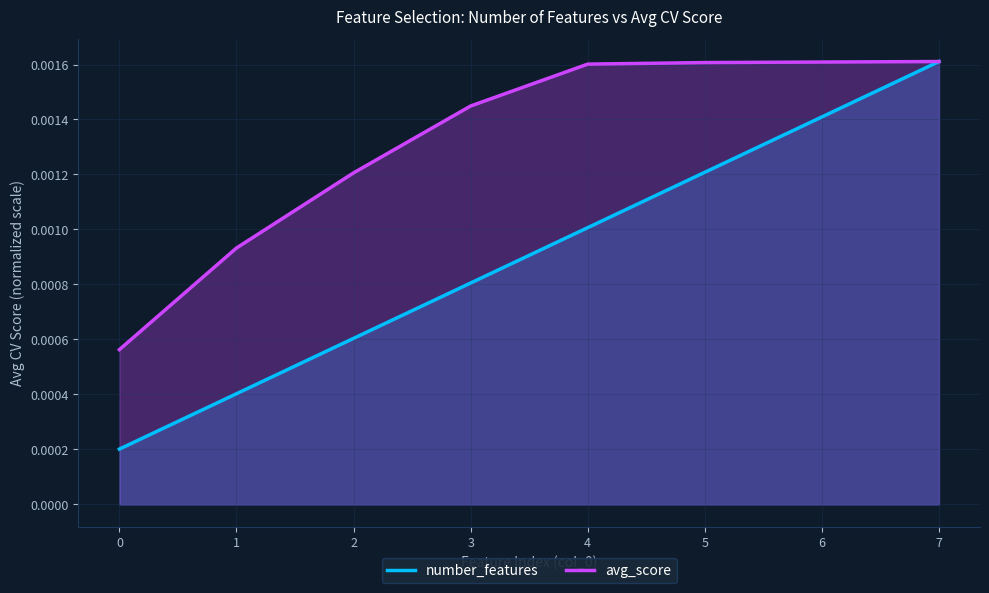

Rank the categories by number_features value from highest to lowest.

7, 6, 5, 4, 3, 2, 1, 0